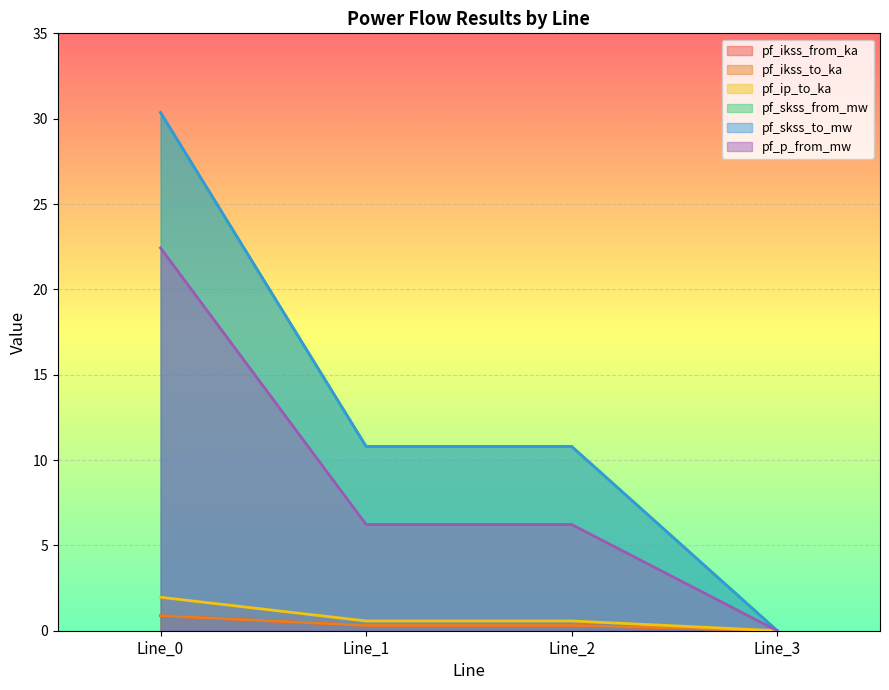

Between Line_0 and Line_3, which series saw the biggest shift?

pf_skss_from_mw